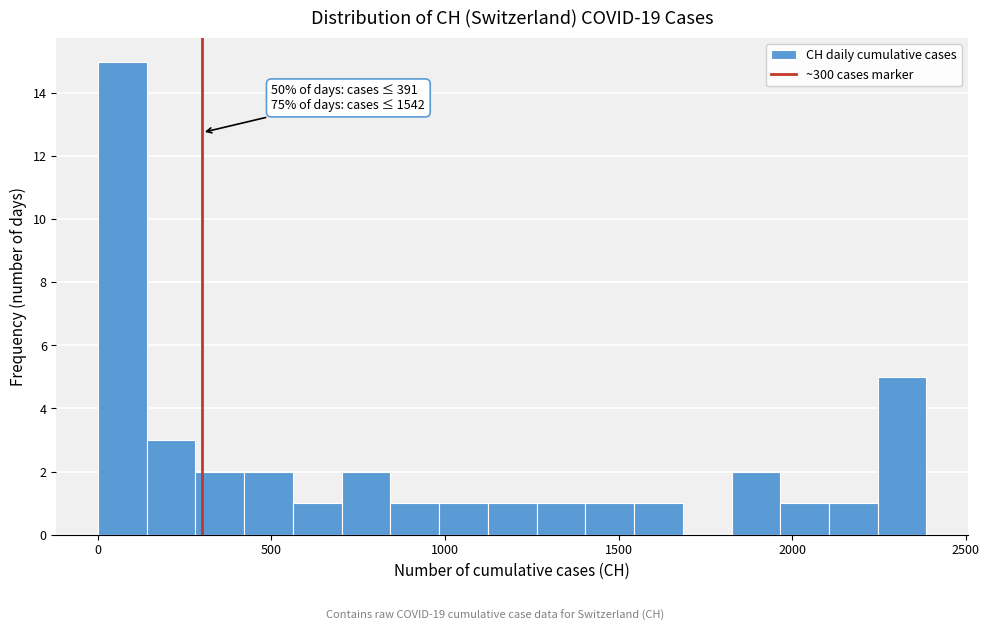

Read against the x-axis, roughly where is the centre of the tallest bar?

50